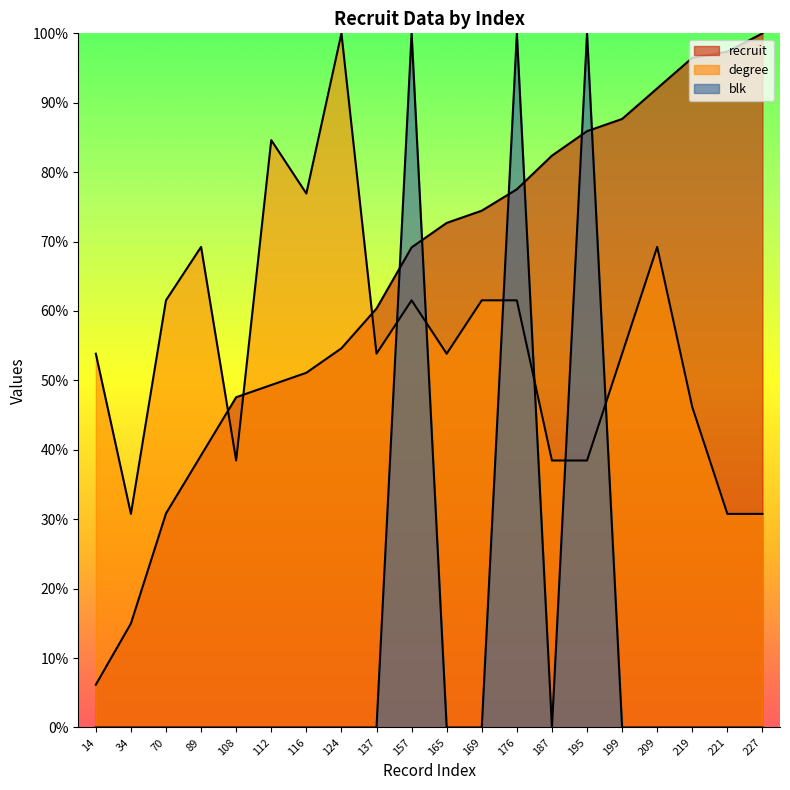

What is the value of the degree point at the 10th from the left?

61.5